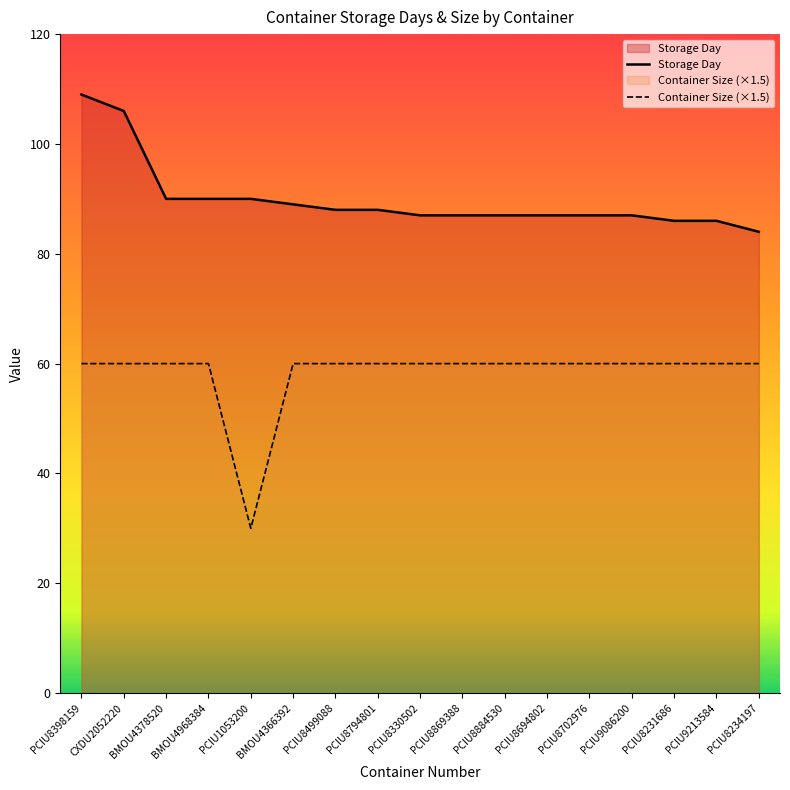

What is the sum of all Storage Day values?

1528